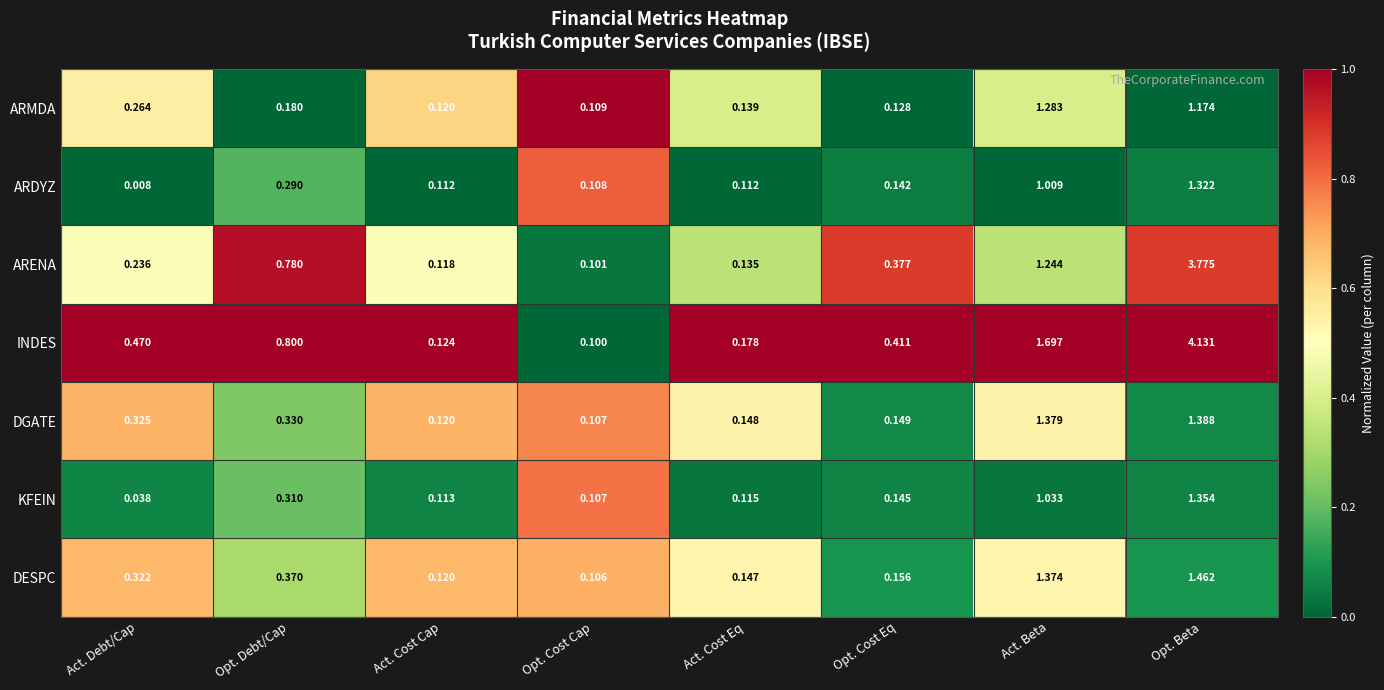

Rank the categories by INDES value from highest to lowest.

Opt. Beta, Act. Beta, Opt. Debt/Cap, Act. Debt/Cap, Opt. Cost Eq, Act. Cost Eq, Act. Cost Cap, Opt. Cost Cap